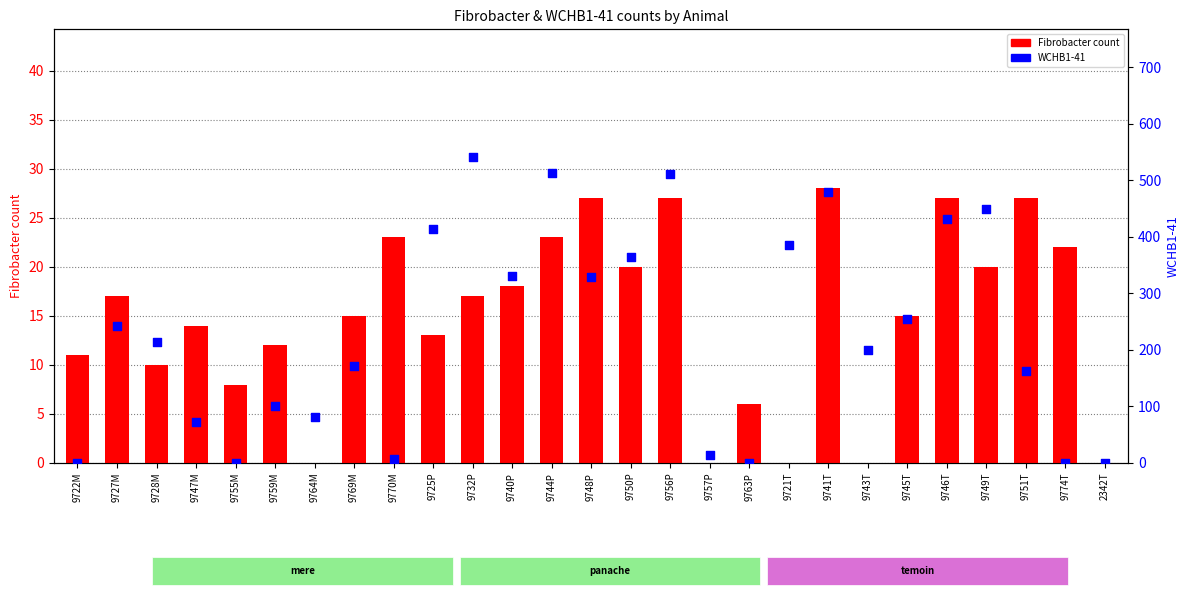

Is the value of WCHB1-41 at 9756P greater than the value of Fibrobacter count at 9774T?

Yes